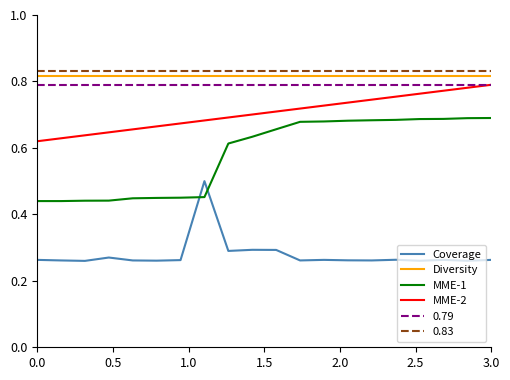

True or false: MME-2 and MME-1 cross at least once.

False